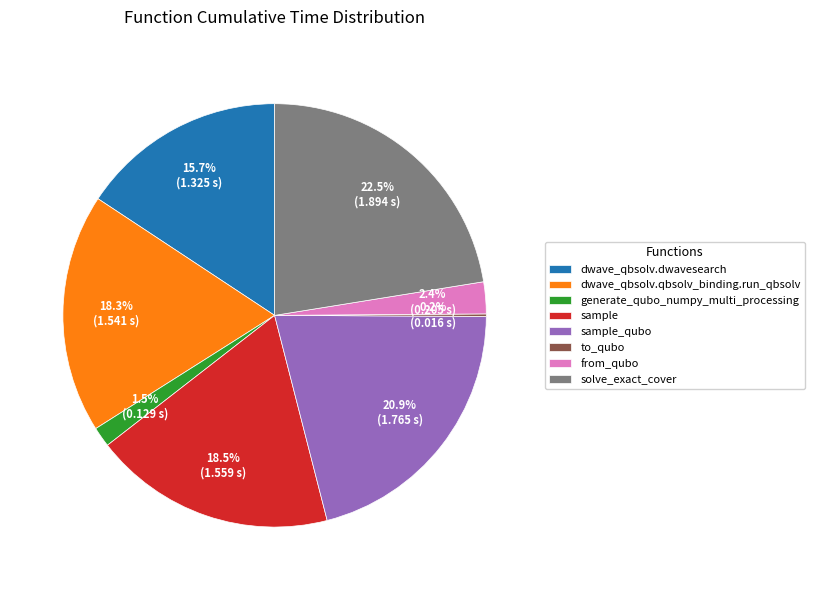

Is there any slice that represents more than half of the pie?

No